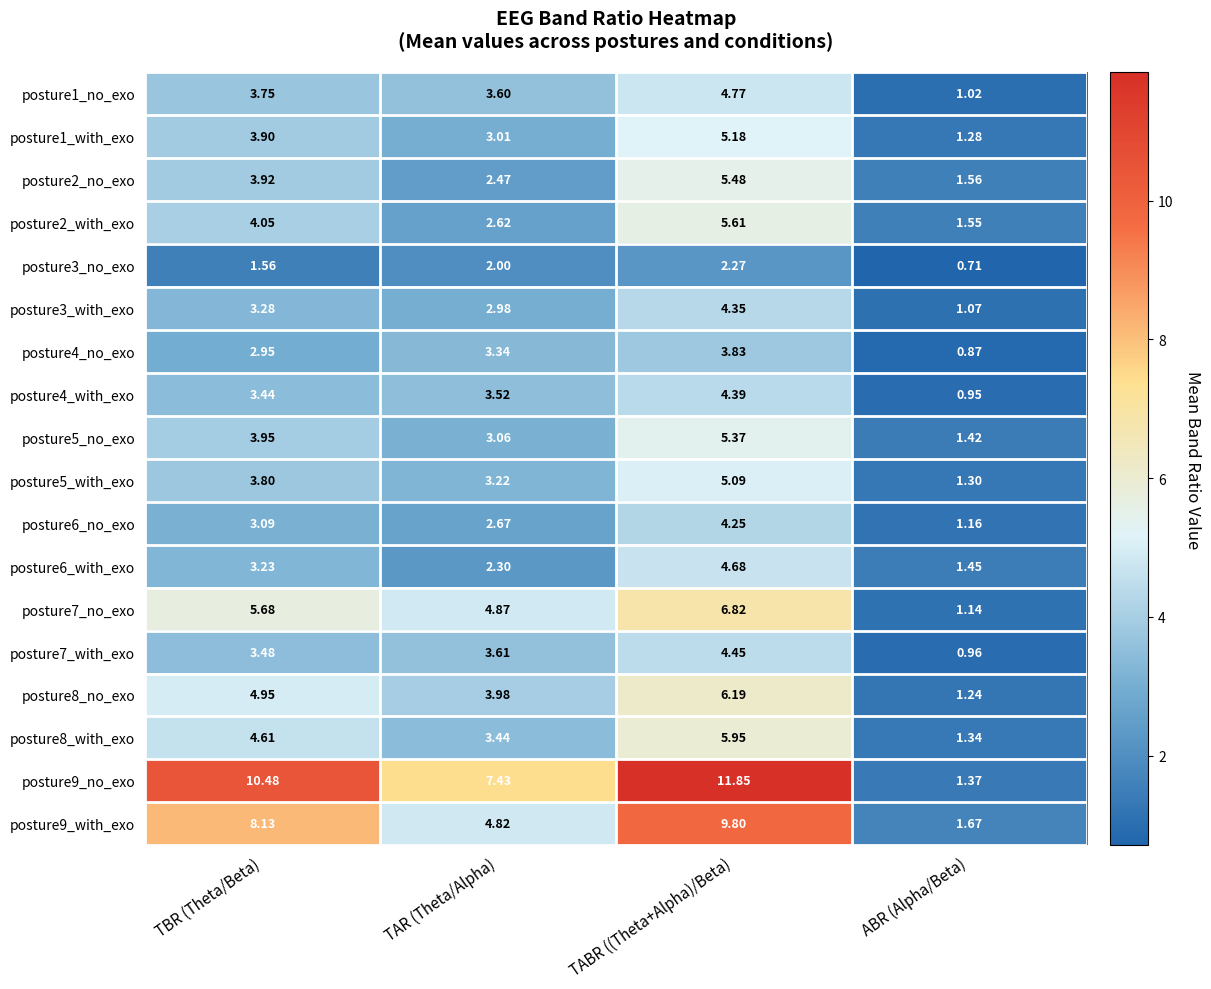

At which label is posture5_no_exo closest to 3?

TAR (Theta/Alpha)